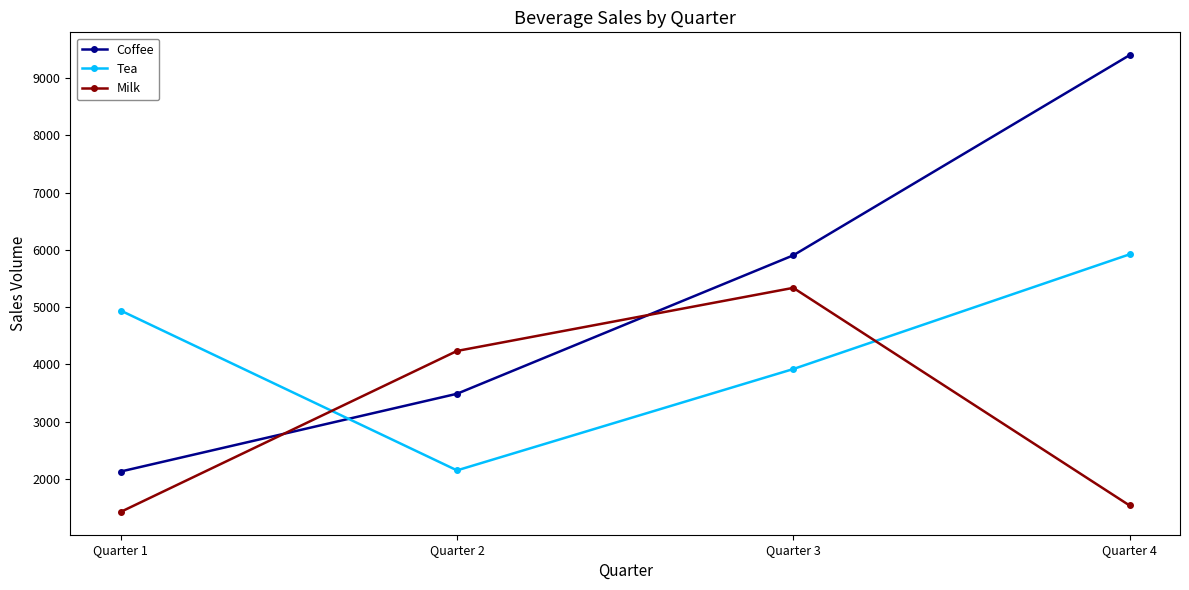

List the labels in order of Coffee value, smallest first.

Quarter 1, Quarter 2, Quarter 3, Quarter 4